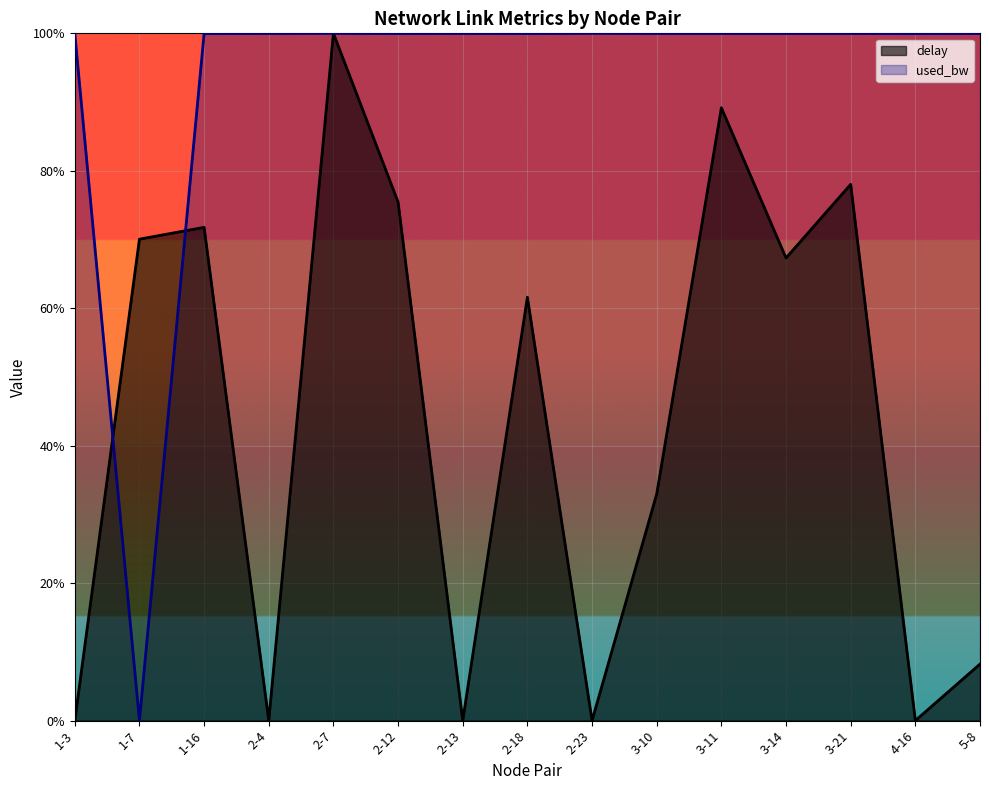

Where do used_bw and delay first cross each other?

1-3 and 1-7